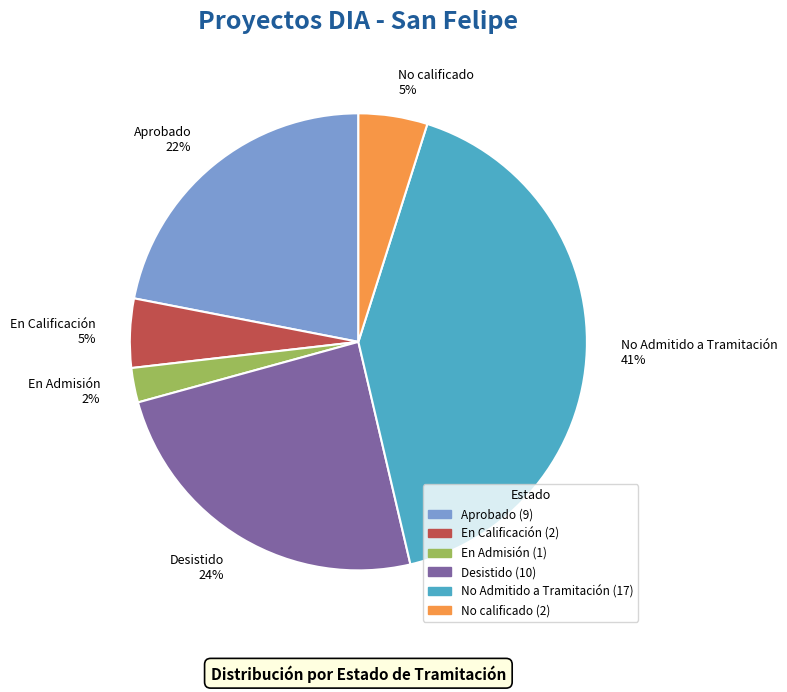

How many segments does this pie chart have?

6